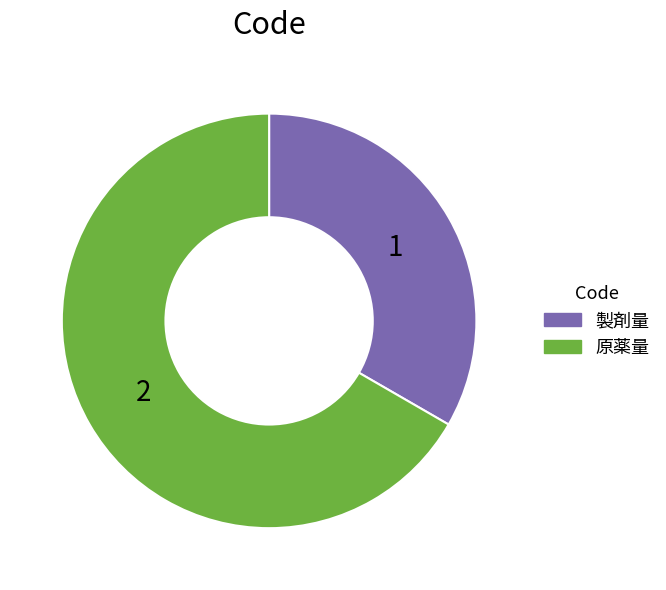

Rank the categories by value from highest to lowest.

原薬量, 製剤量